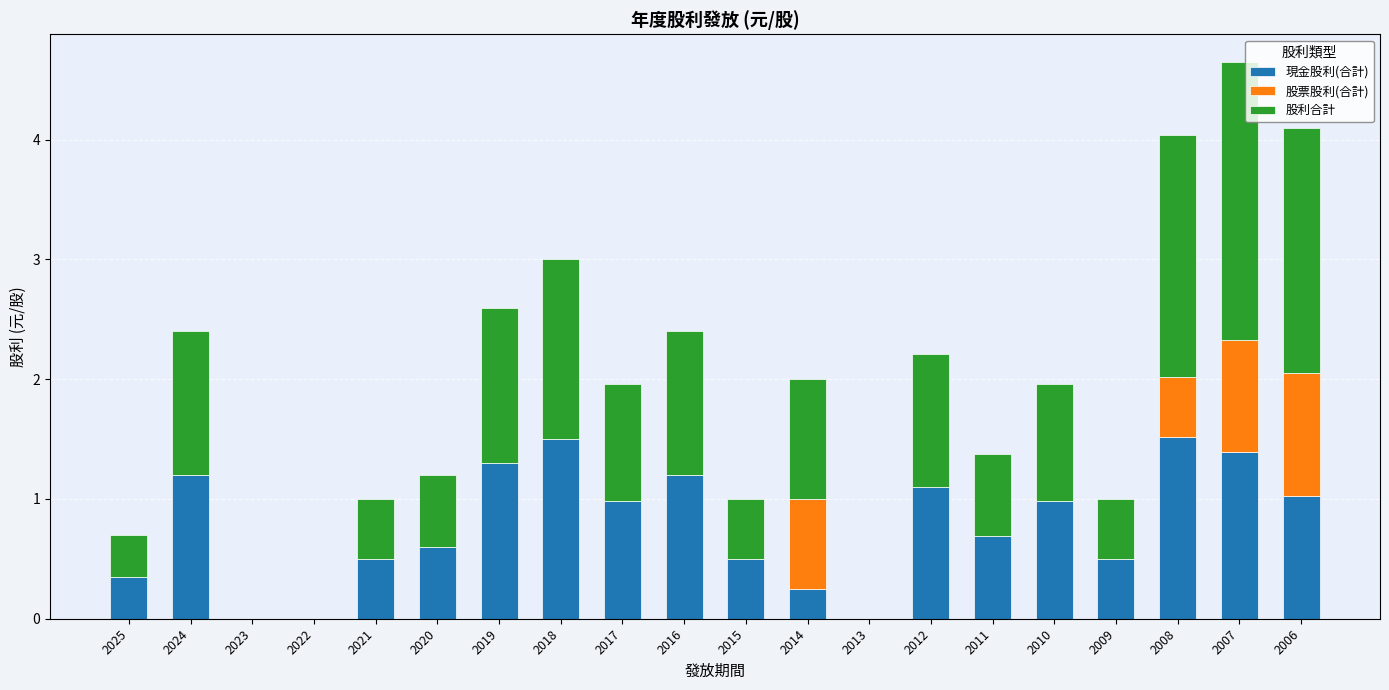

The 現金股利(合計) series shows 1.1 at 2012. True or false?

True